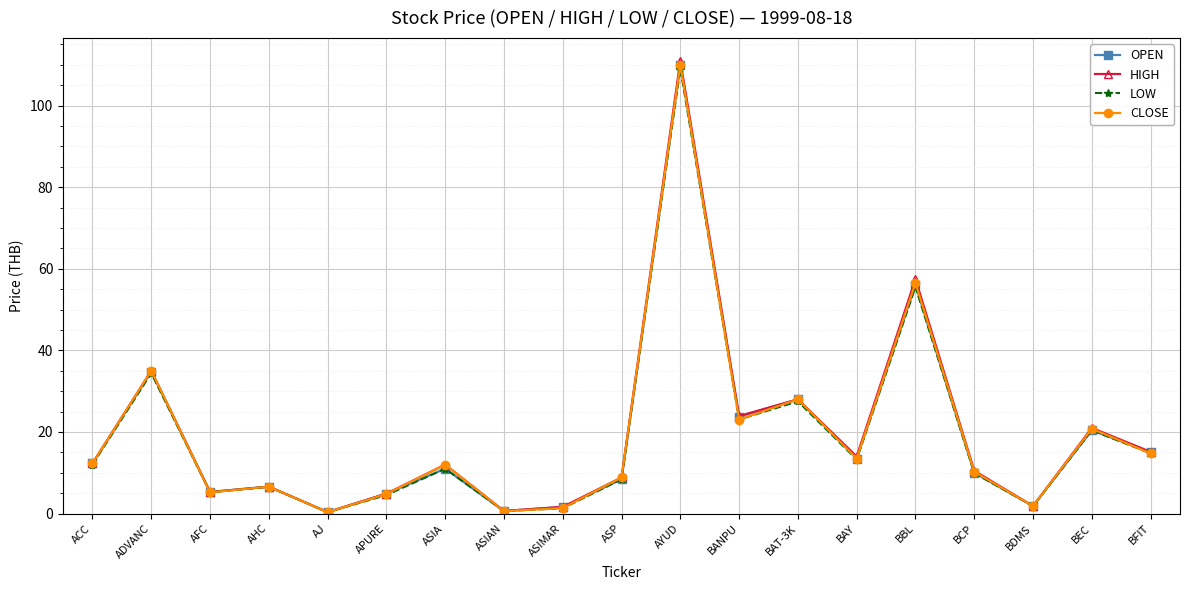

What is the label of the 10th point from the right?

ASP